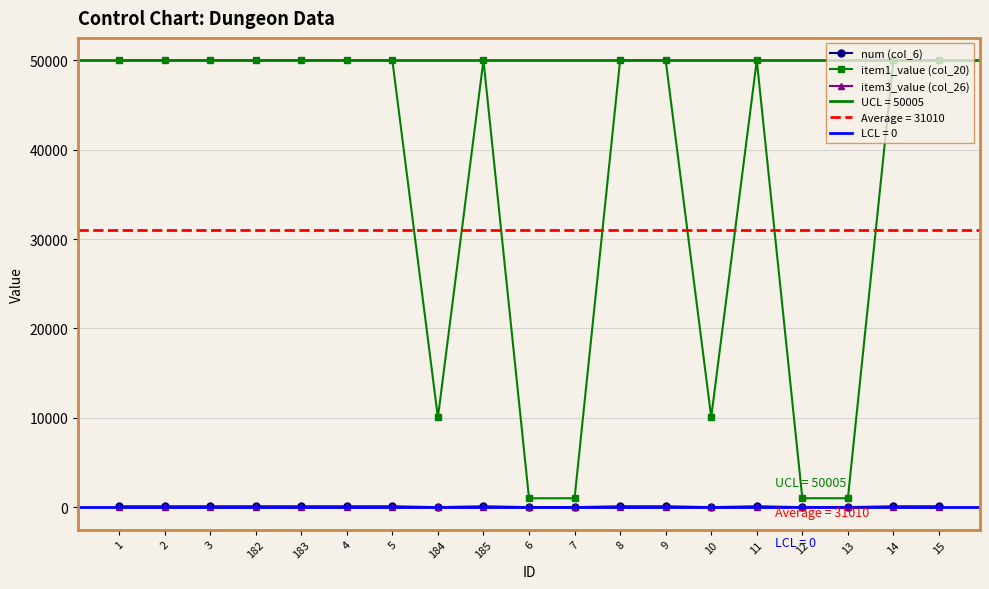

True or false: num (col_6) and item1_value (col_20) cross at least once.

False